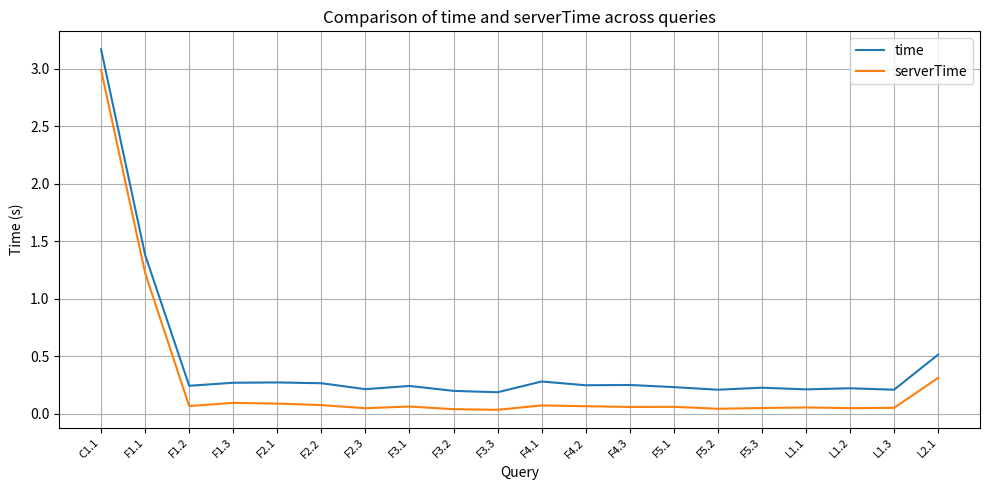

True or false: time and serverTime cross at least once.

False